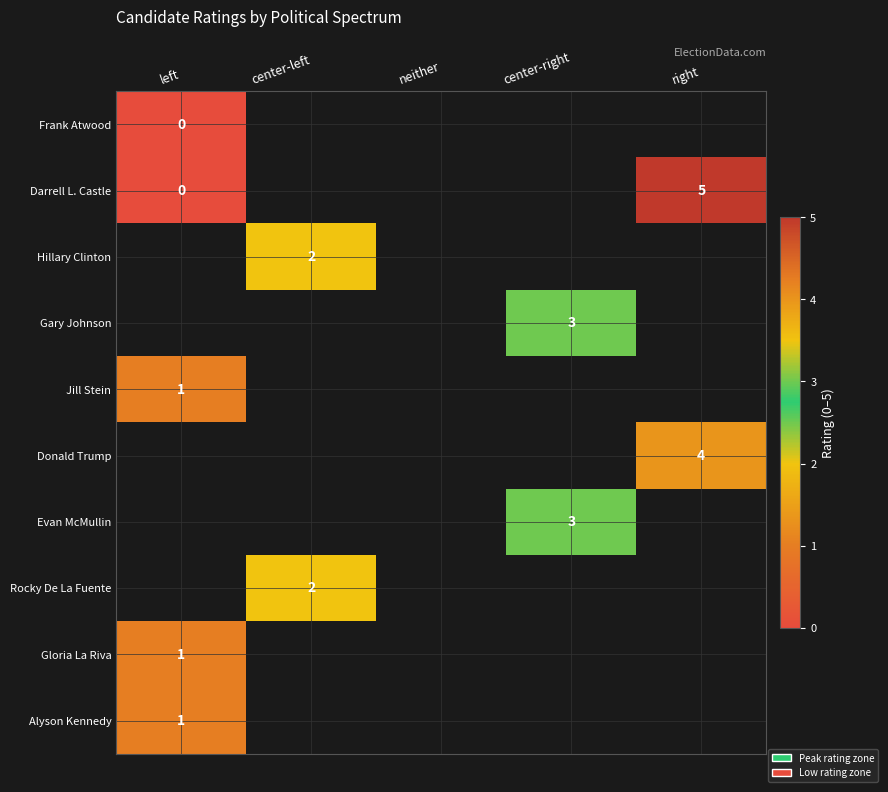

Is it true that Jill Stein equals 0 at left?

False